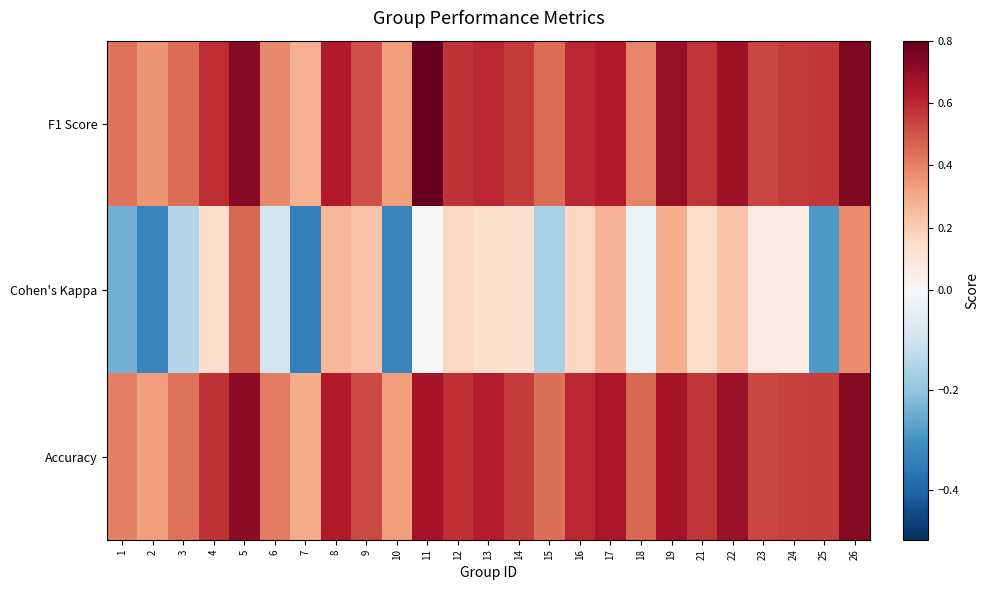

How many distinct data groups are displayed?

3